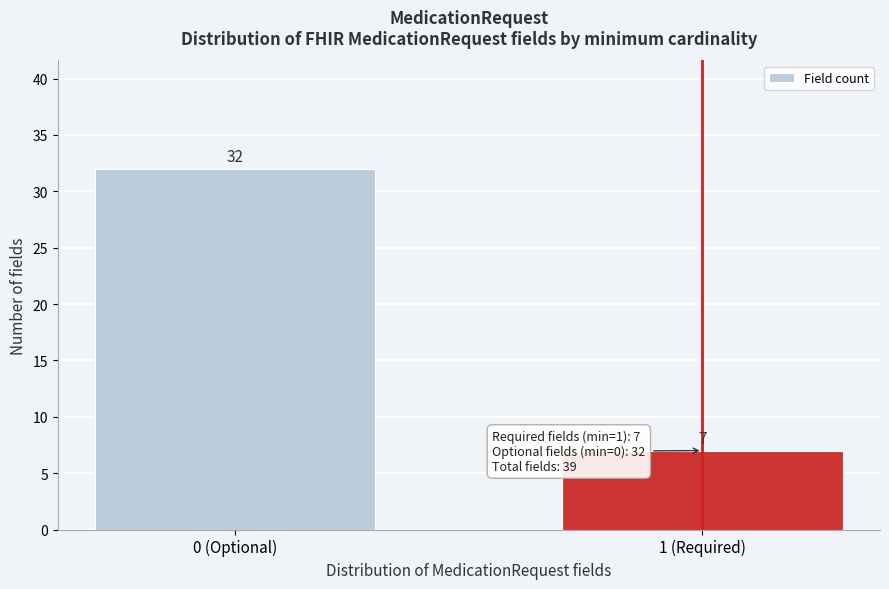

Reading left to right, what are all the values shown in this chart?

32	7